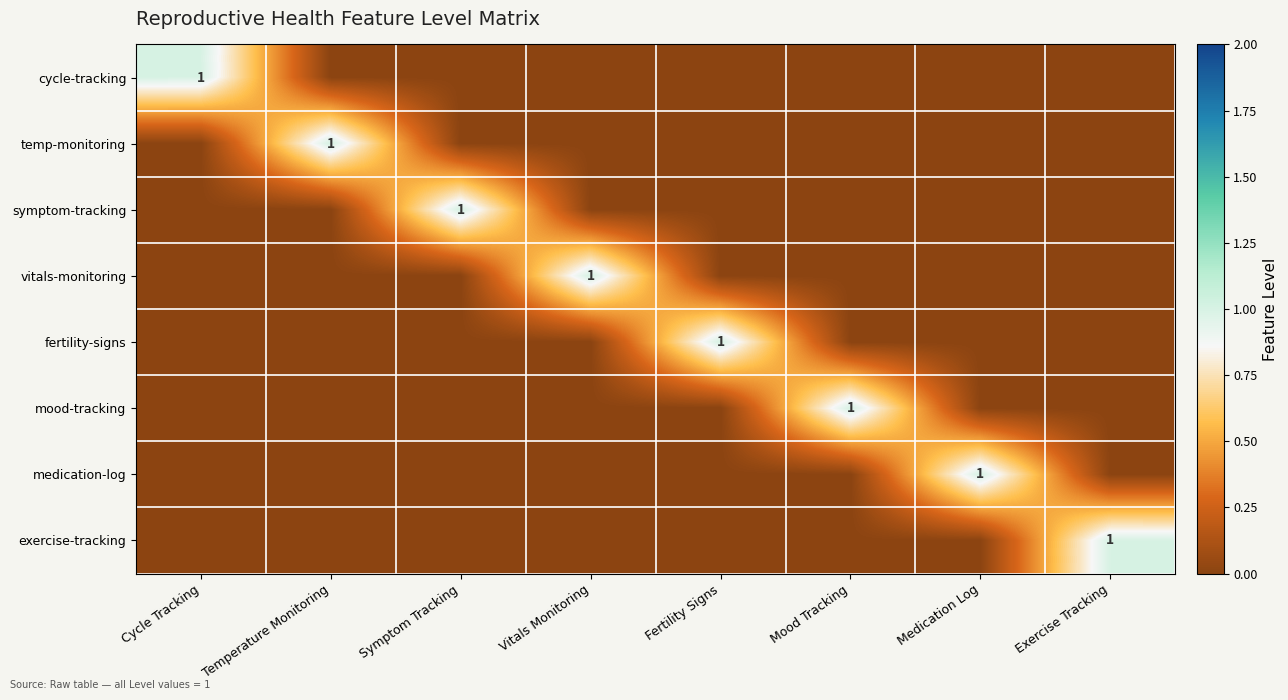

What is the spread (max minus min) of values at Fertility Signs?

1